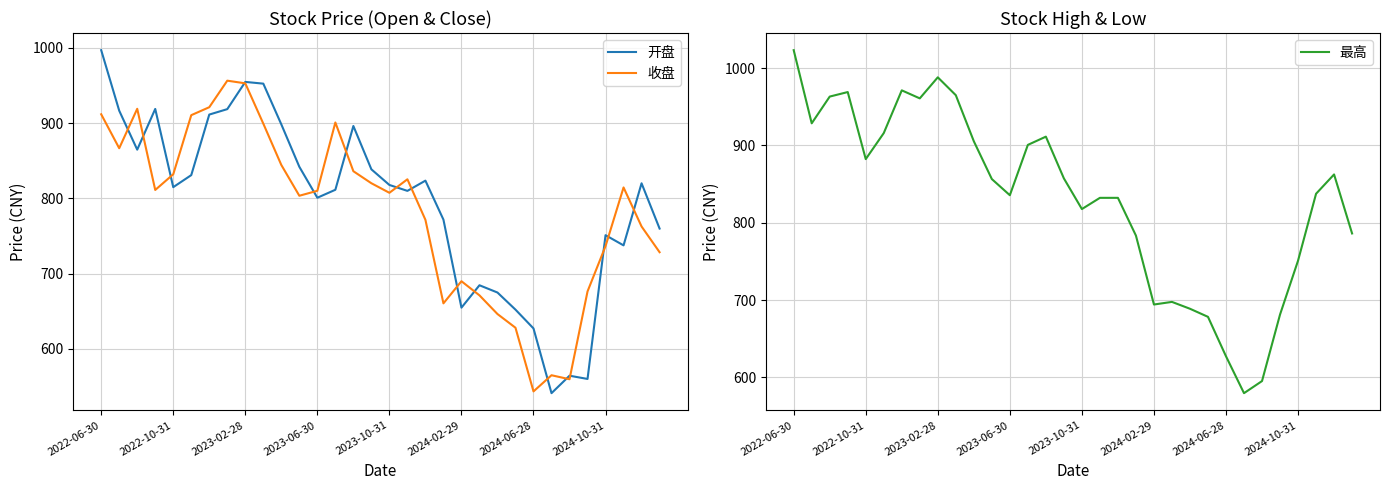

Rank the series at 15 from lowest to highest value.

收盘, 开盘, 最高